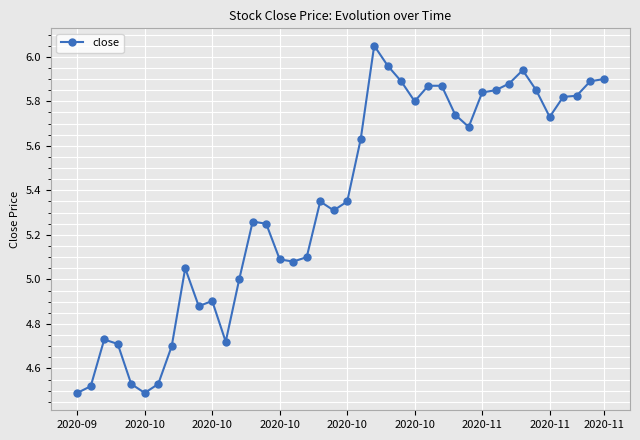

True or false: the data has more than 0 interior local peaks.

True